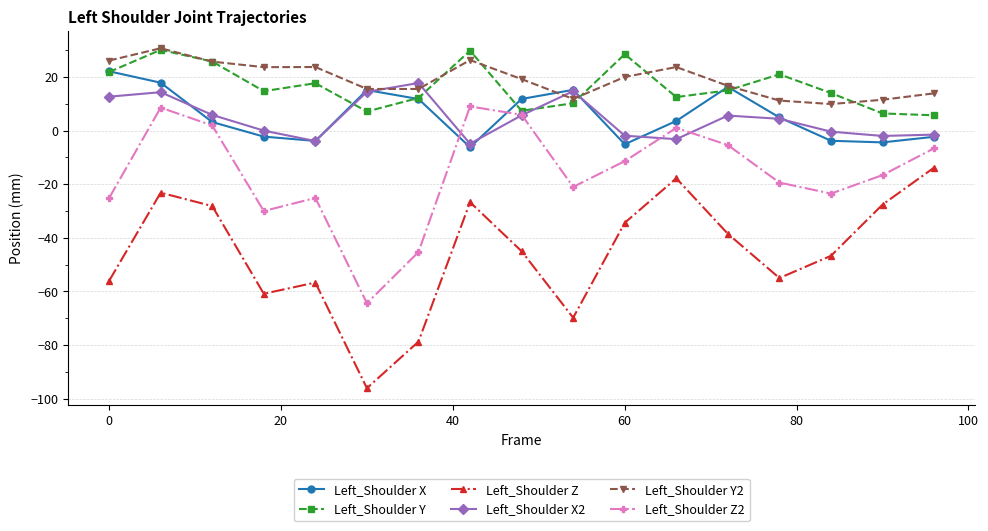

What is the lowest value of the Left_Shoulder X2 series?

-4.9